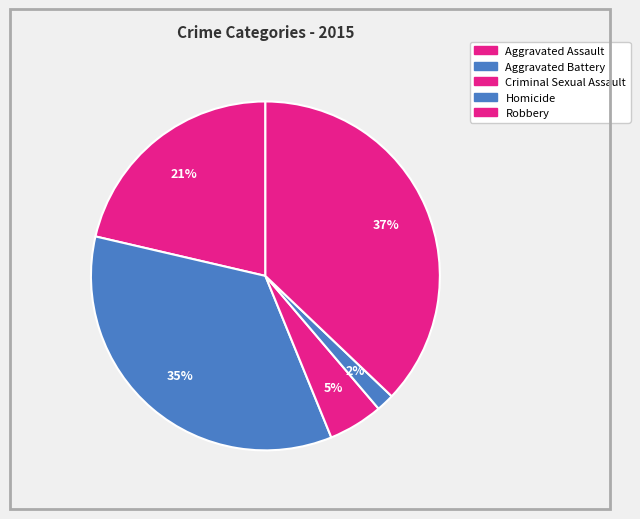

What percentage is NOT represented by Criminal Sexual Assault?

94.9%